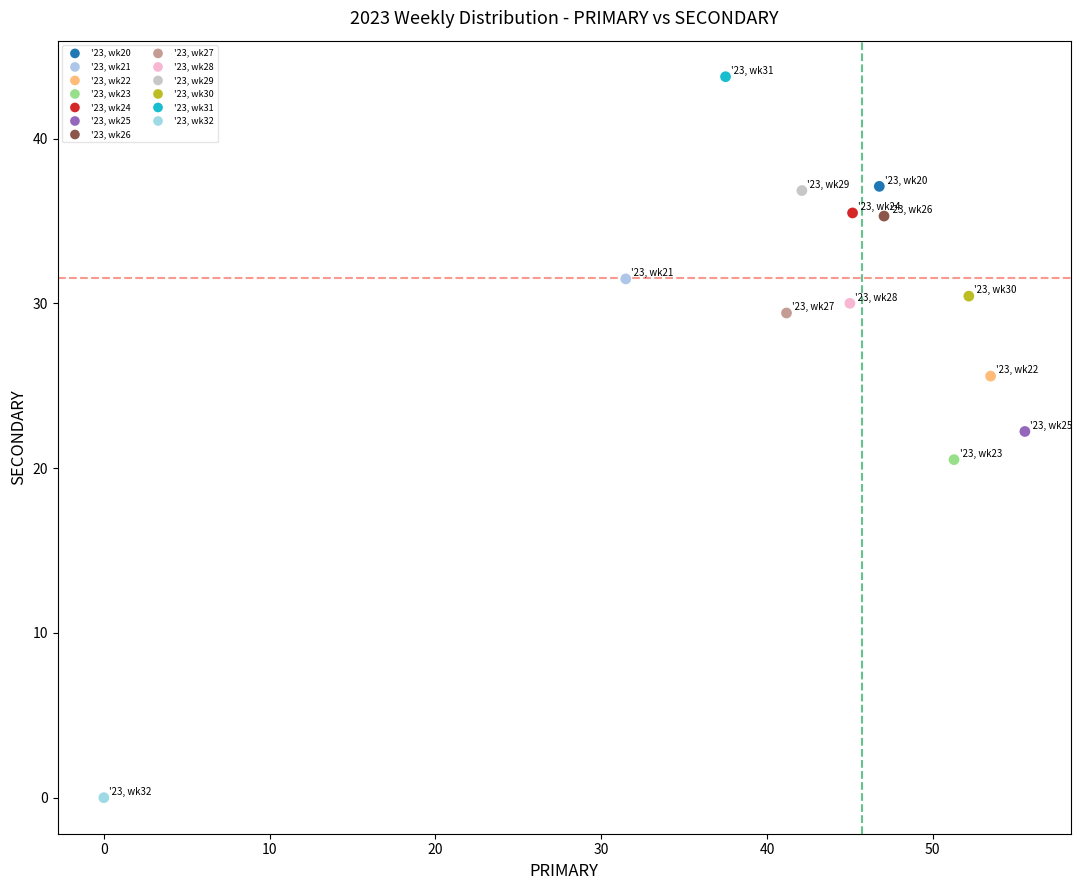

Which series reaches the minimum Y coordinate?

'23, wk32